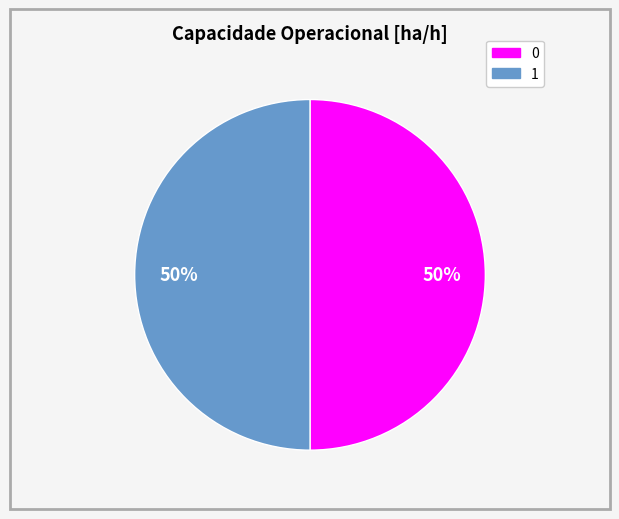

Is the sum of 0 and 1 greater than half?

Yes